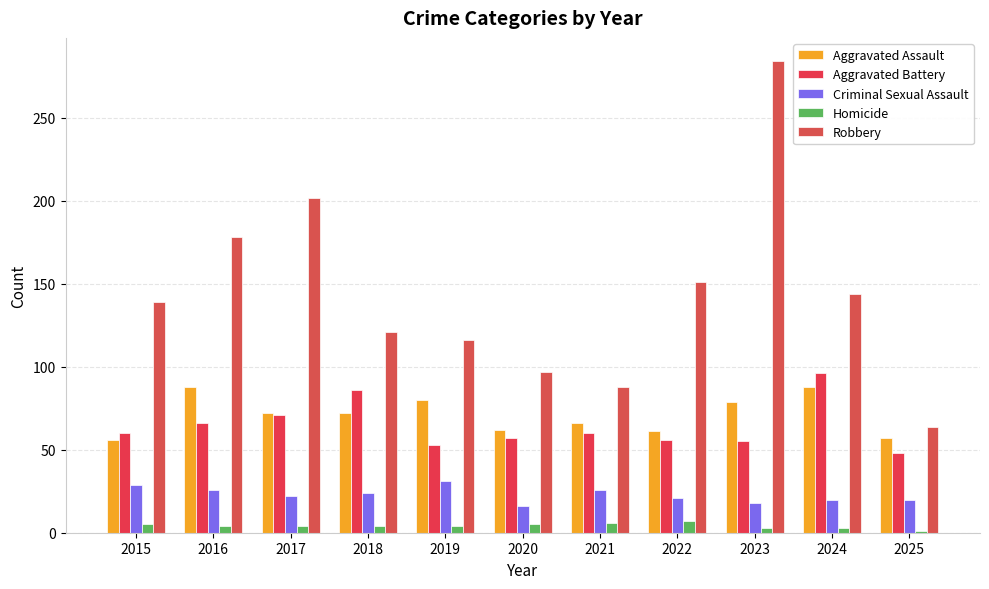

What is the difference between the highest and lowest values at 2024?

141